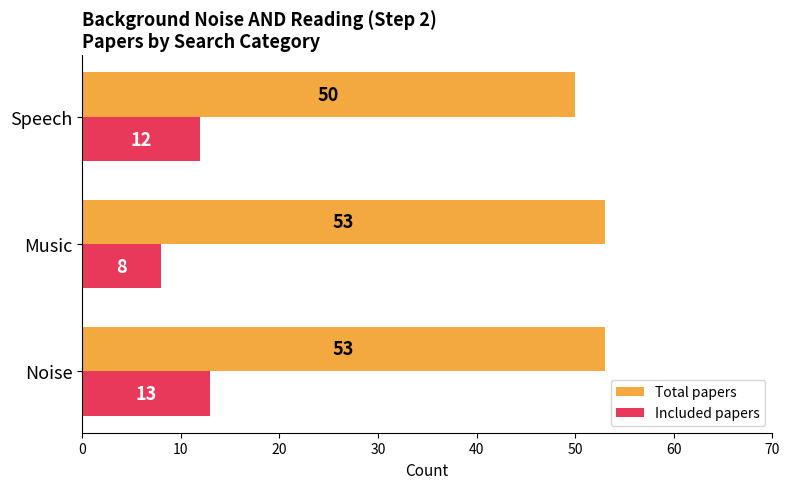

List the series in order of their overall mean, highest first.

Total papers, Included papers